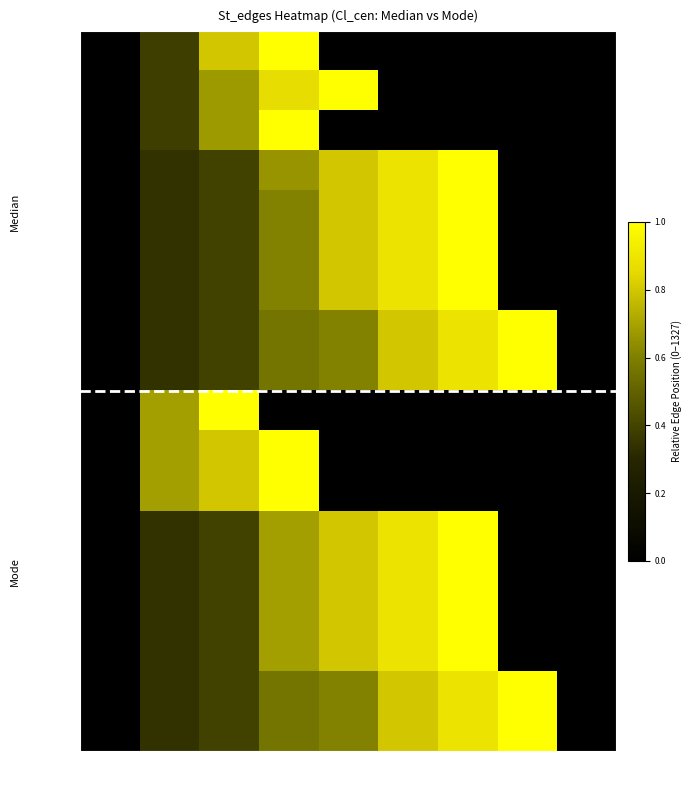

What is the maximum value shown in the chart?

1.0